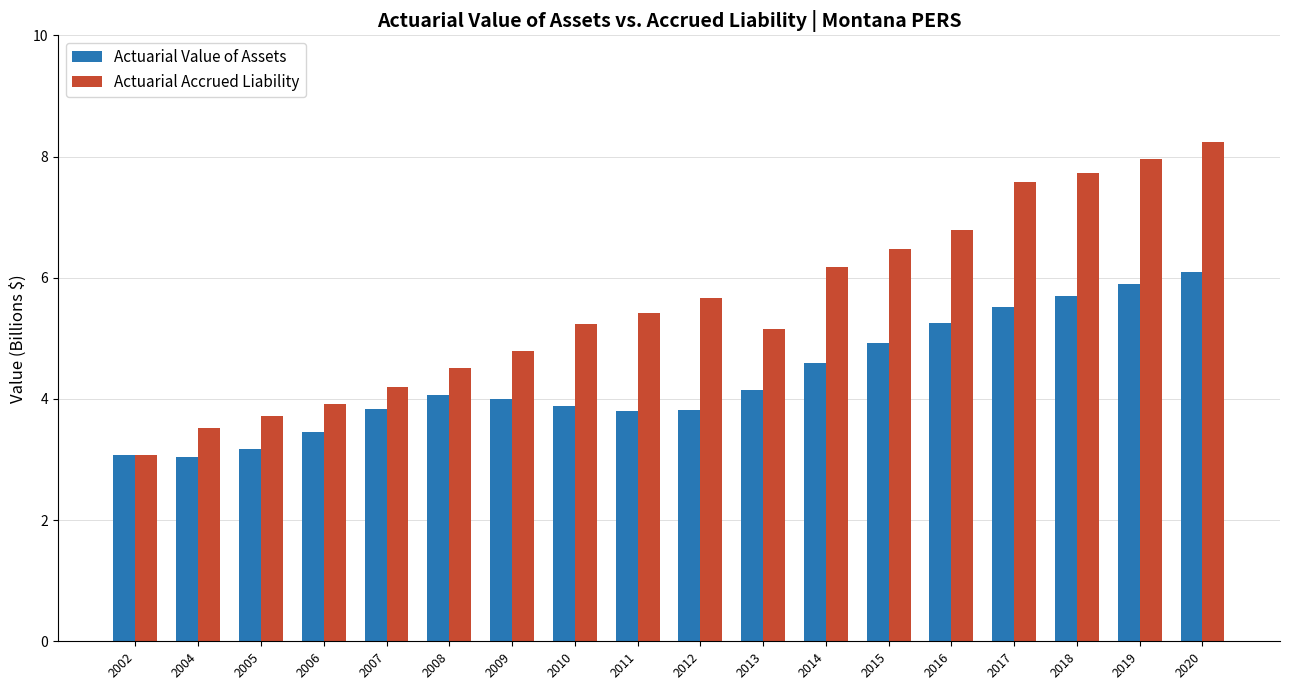

At which category does the chart reach its peak across all series?

2020